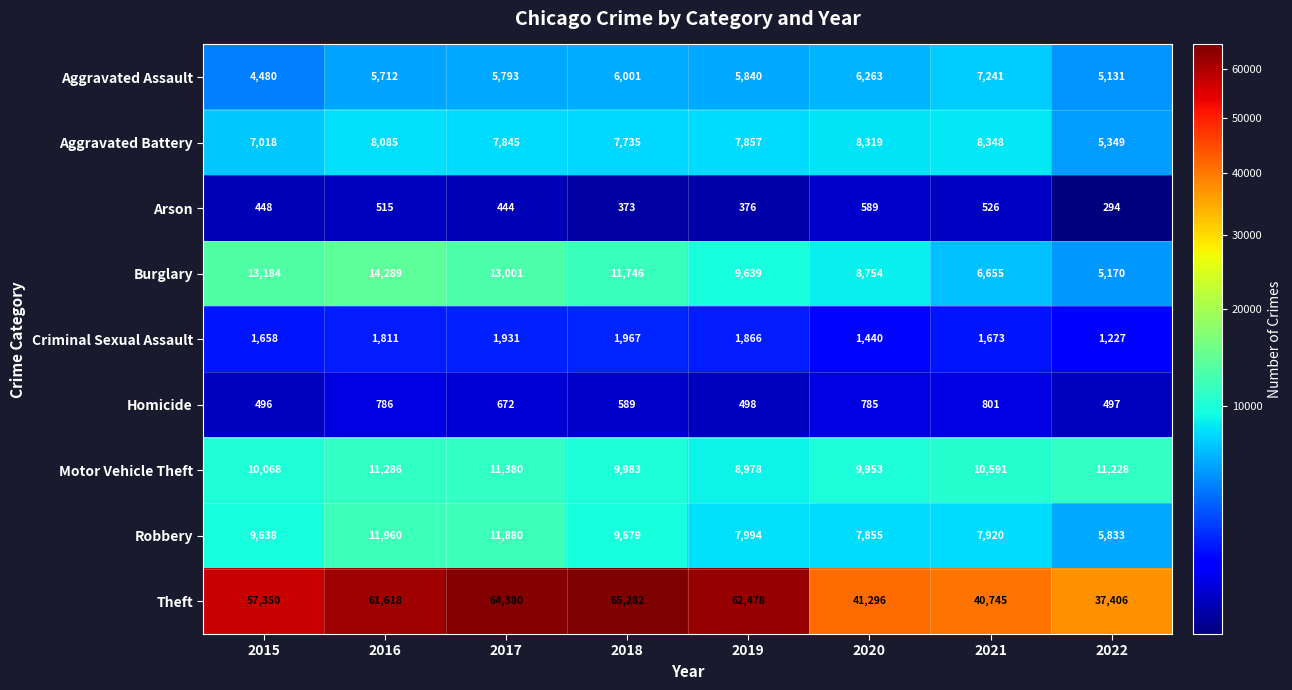

At which label does Burglary first exceed 11746?

2015